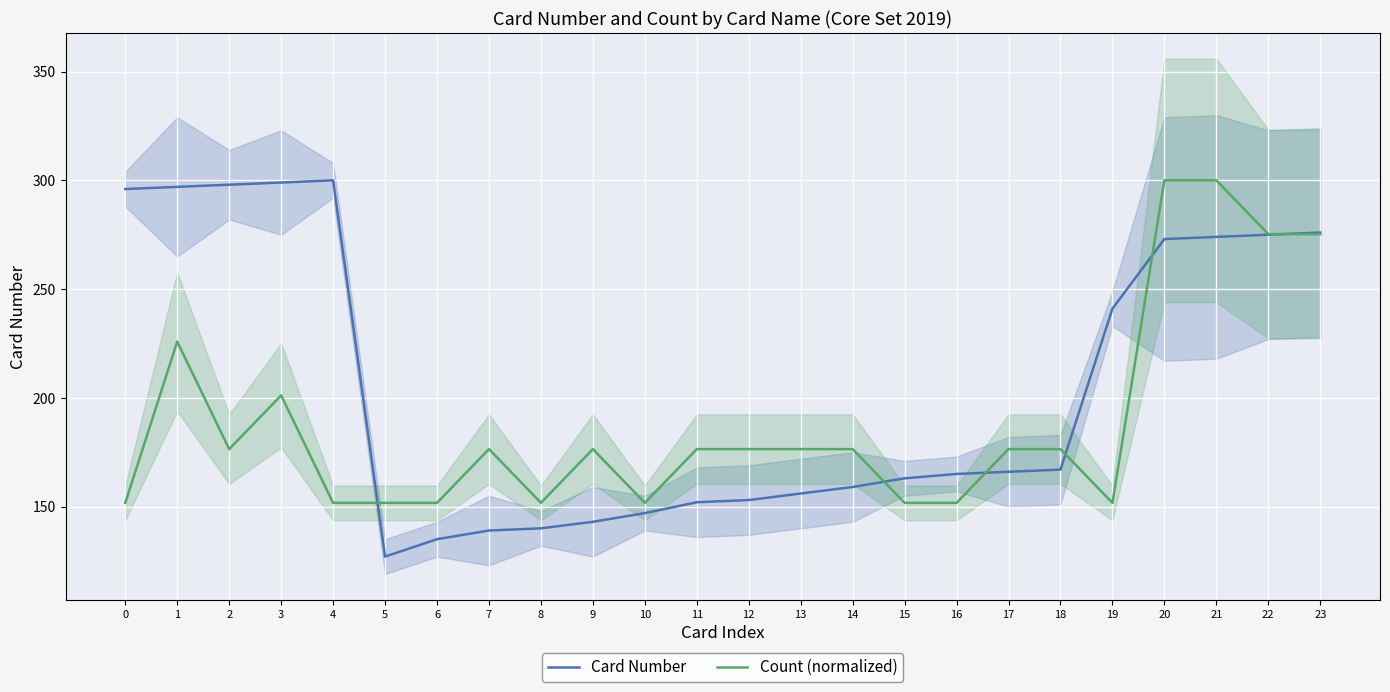

Where do Card Number and Count (normalized) first cross each other?

4 and 5